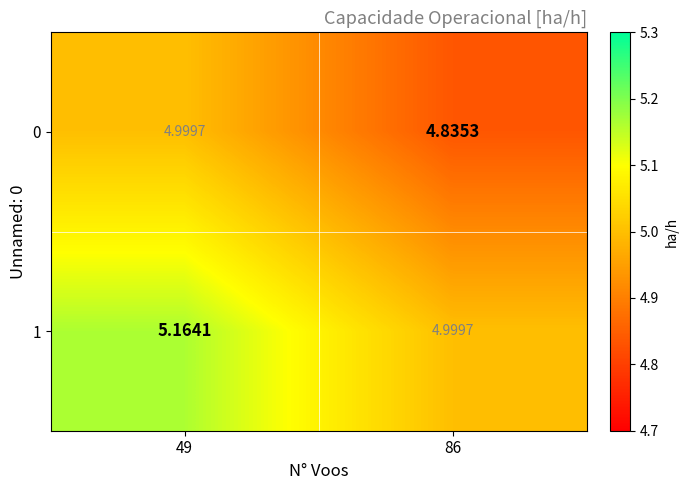

Rank the series at 49 from highest to lowest value.

1, 0